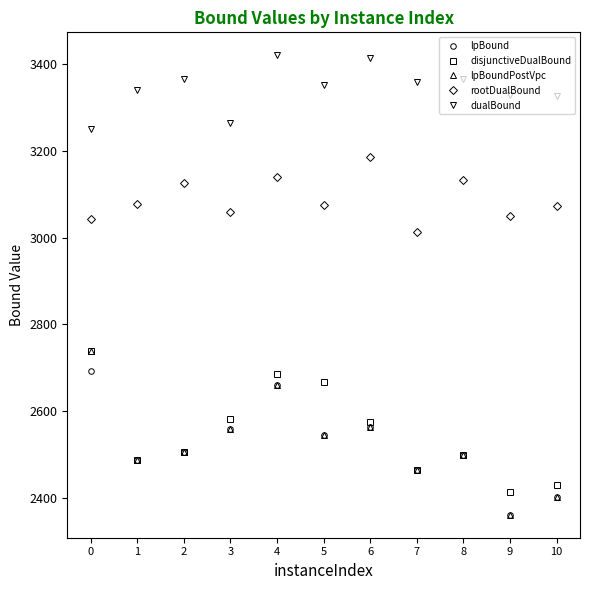

Does the chart display data point markers on the line(s)?

Yes